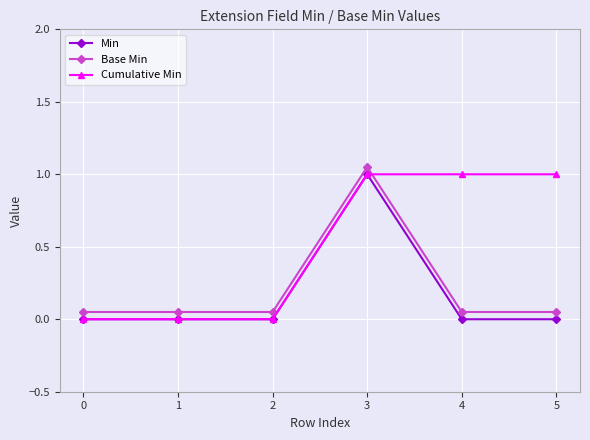

What is the difference between the highest and lowest values at 0?

0.1